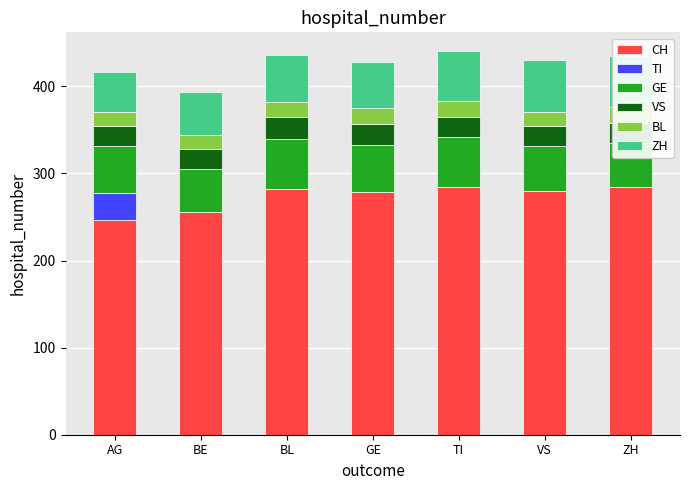

What is the sum of the ZH values at VS and ZH?

118